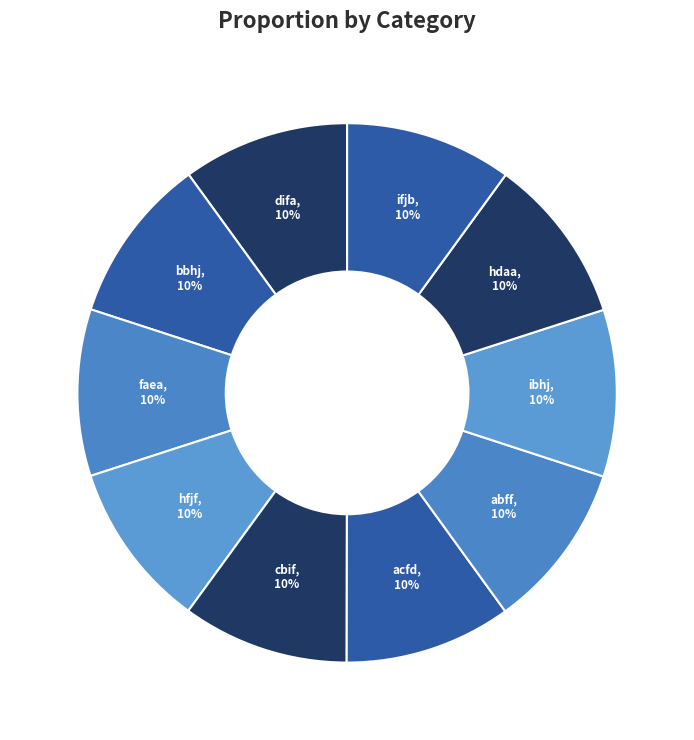

Approximately how many times larger is the value at ifjb compared to hdaa?

1.0